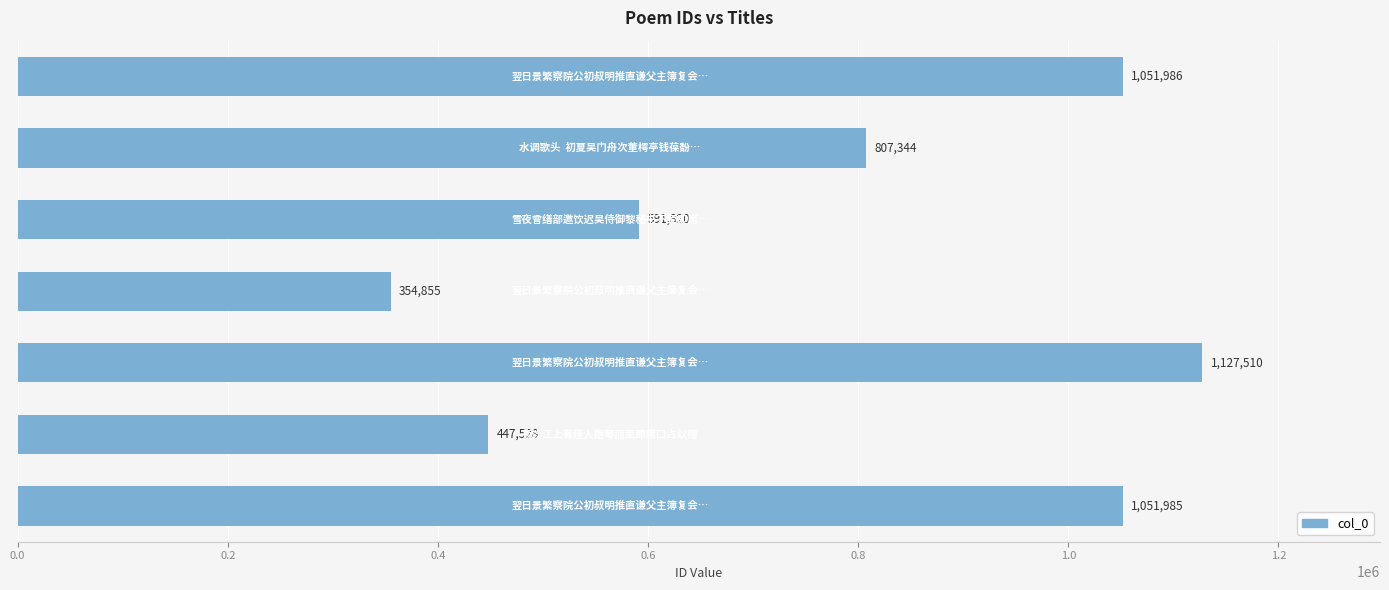

Count the number of data series in this chart.

1